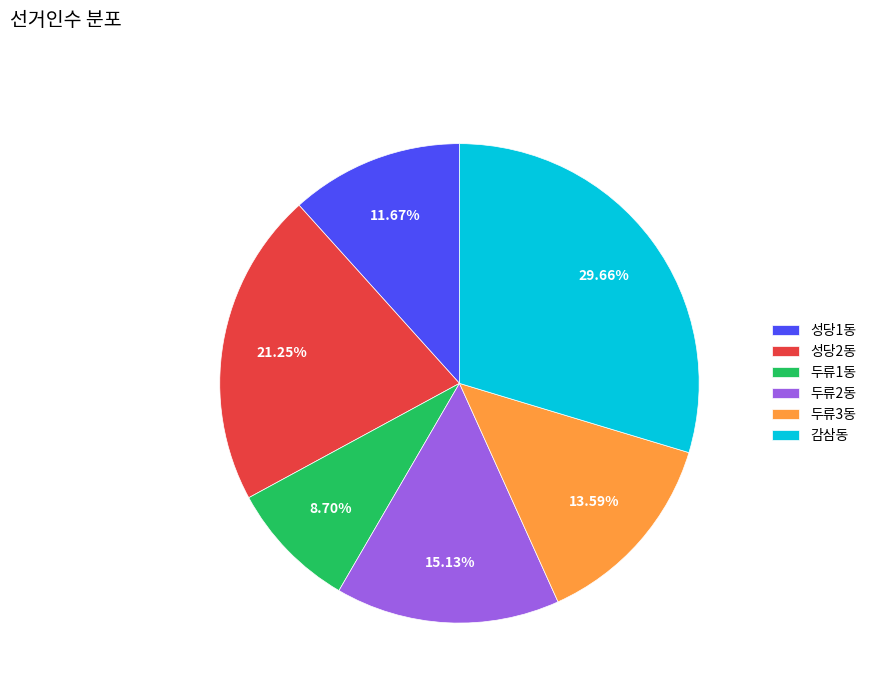

What is the total percentage of 성당2동 and 두류1동?

30.0%